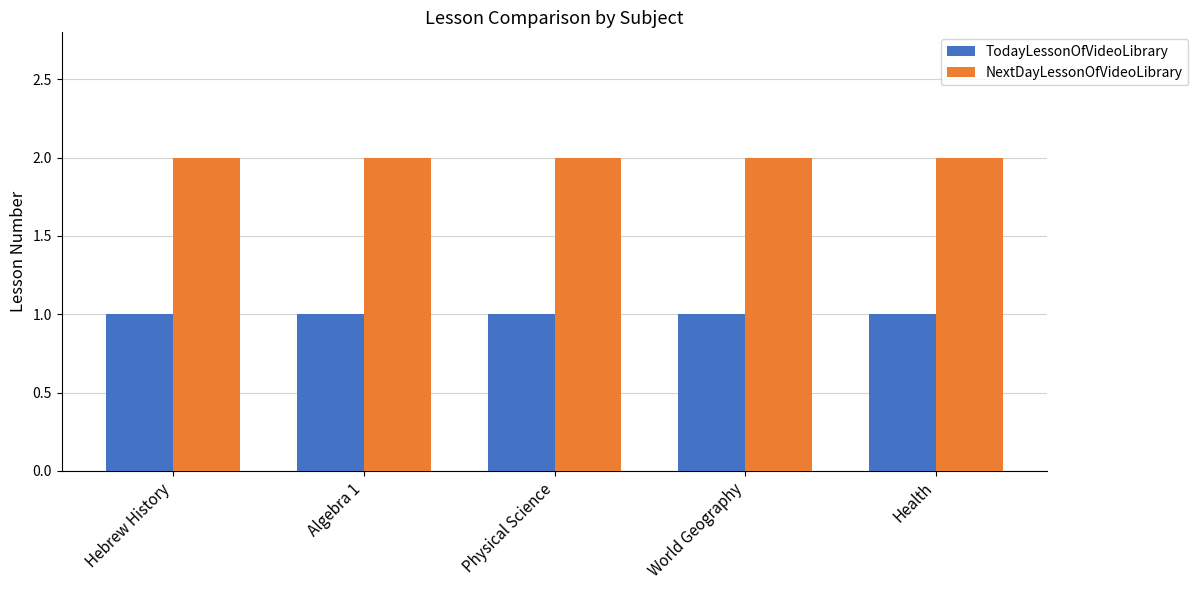

Is the value of TodayLessonOfVideoLibrary at Algebra 1 greater than the value of NextDayLessonOfVideoLibrary at Health?

No